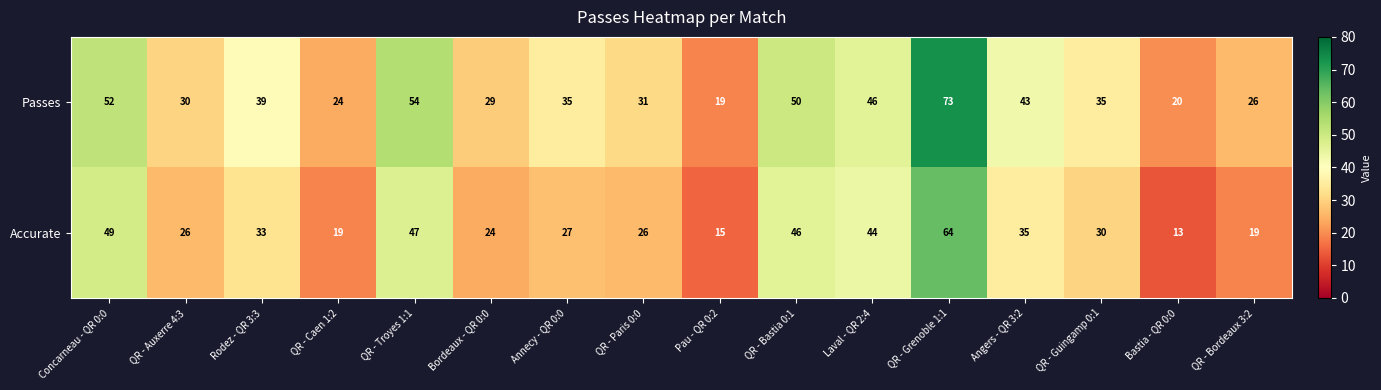

True or false: Accurate has a value of 68 at QR - Bastia 0:1.

False